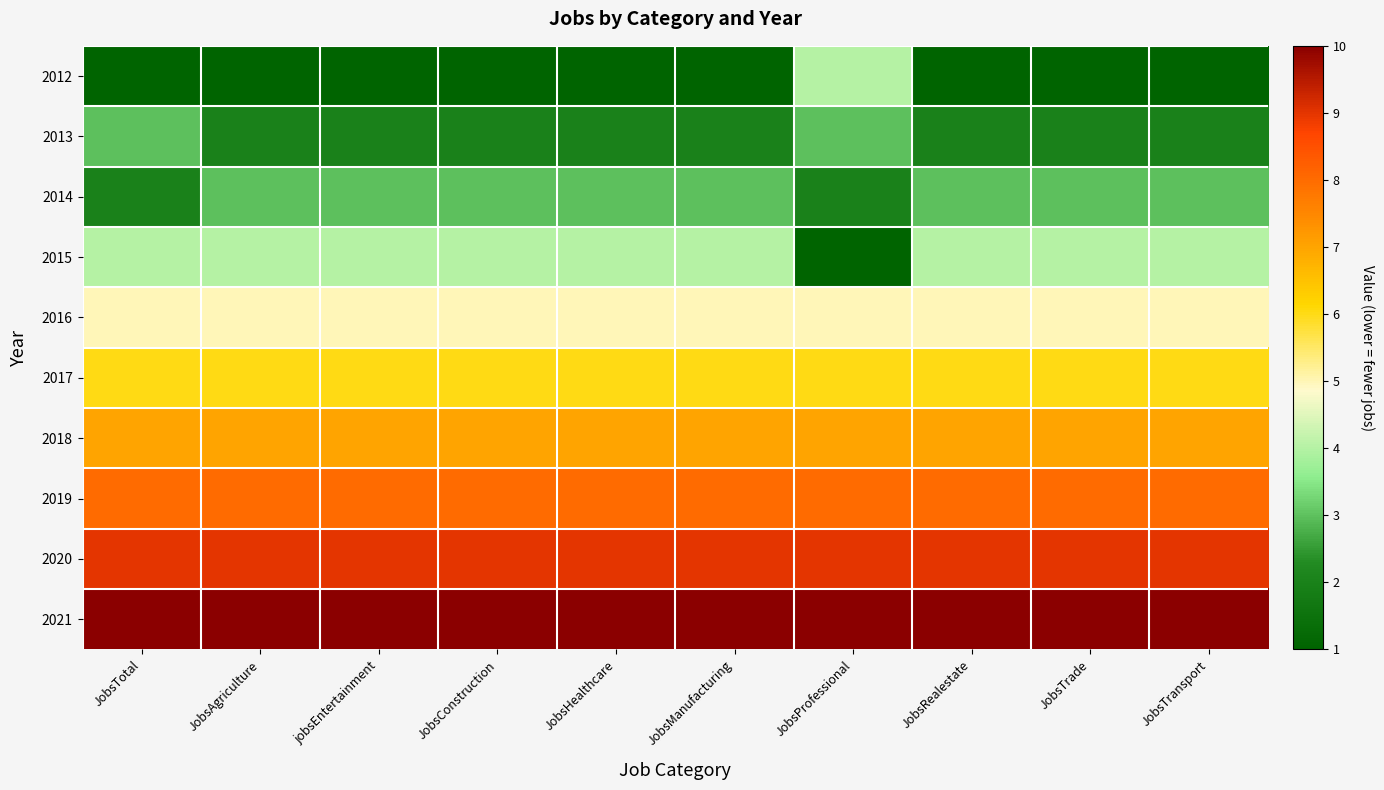

Rank the series by their maximum value, from lowest to highest.

2013, 2014, 2012, 2015, 2016, 2017, 2018, 2019, 2020, 2021